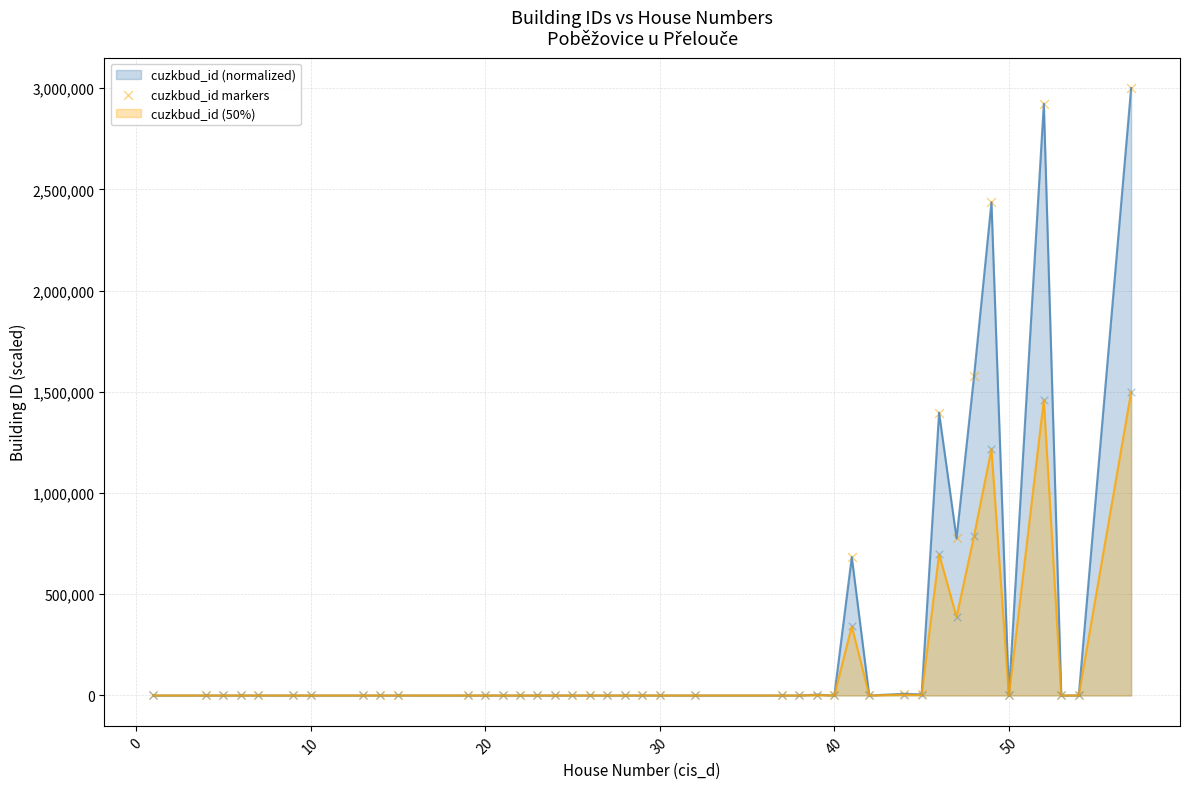

Which series has the widest spread of values?

cuzkbud_id (normalized)